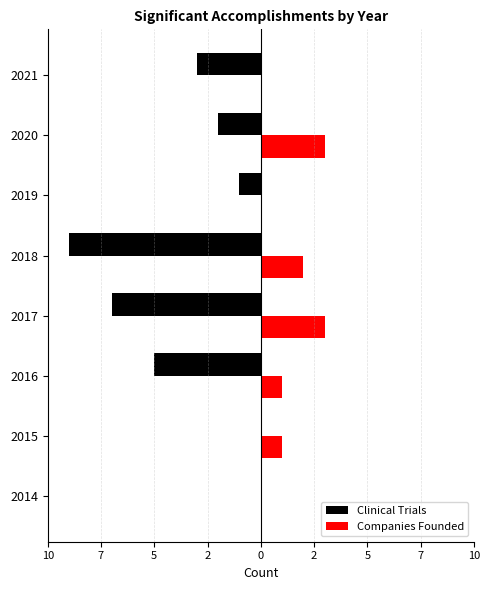

What are all the series names shown in the legend?

Clinical Trials, Companies Founded